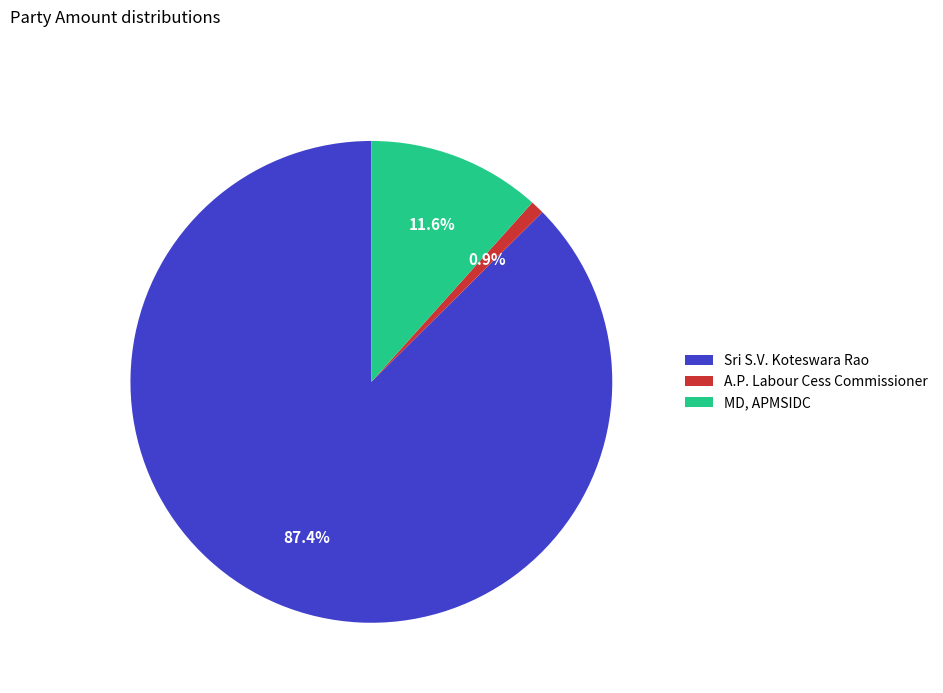

Is it true that Sri S.V. Koteswara Rao is 99% of the pie?

False